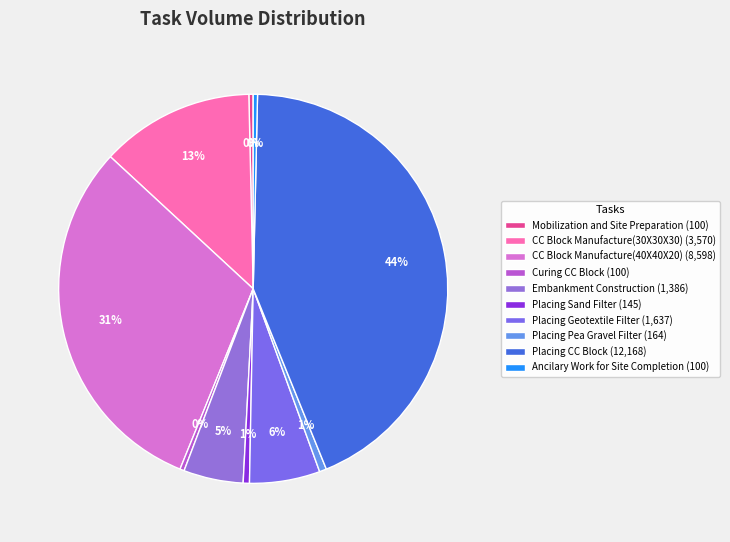

How much of the chart is everything except Mobilization and Site Preparation?

99.6%